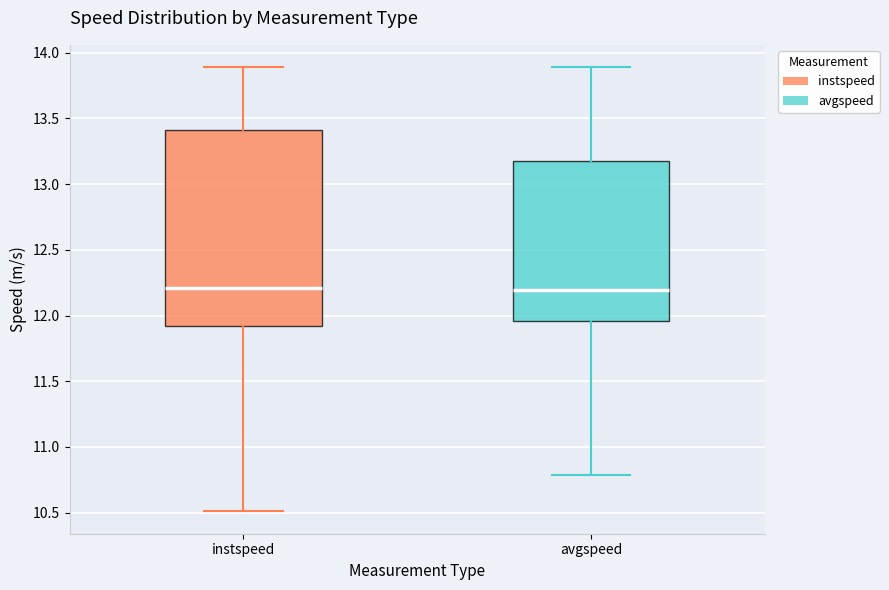

Which box is the tallest, from its lower edge to its upper edge?

instspeed